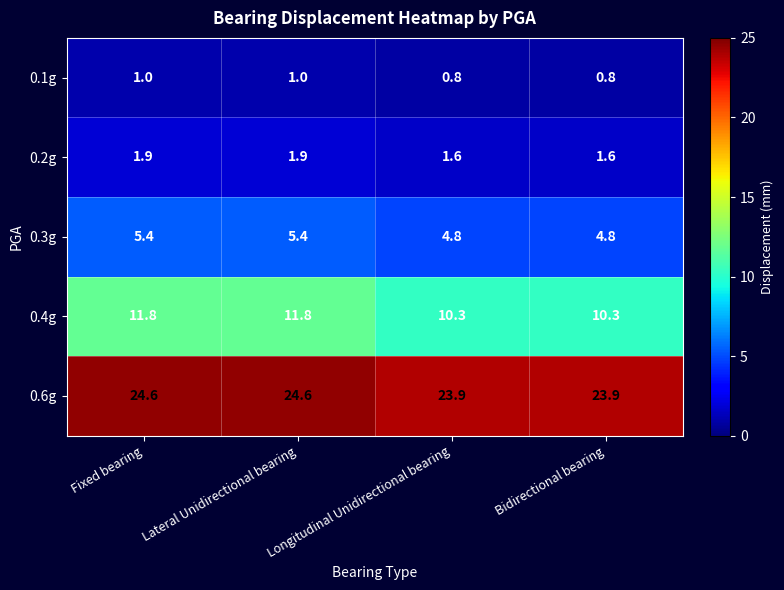

At which label does 0.3g first exceed 5?

Fixed bearing